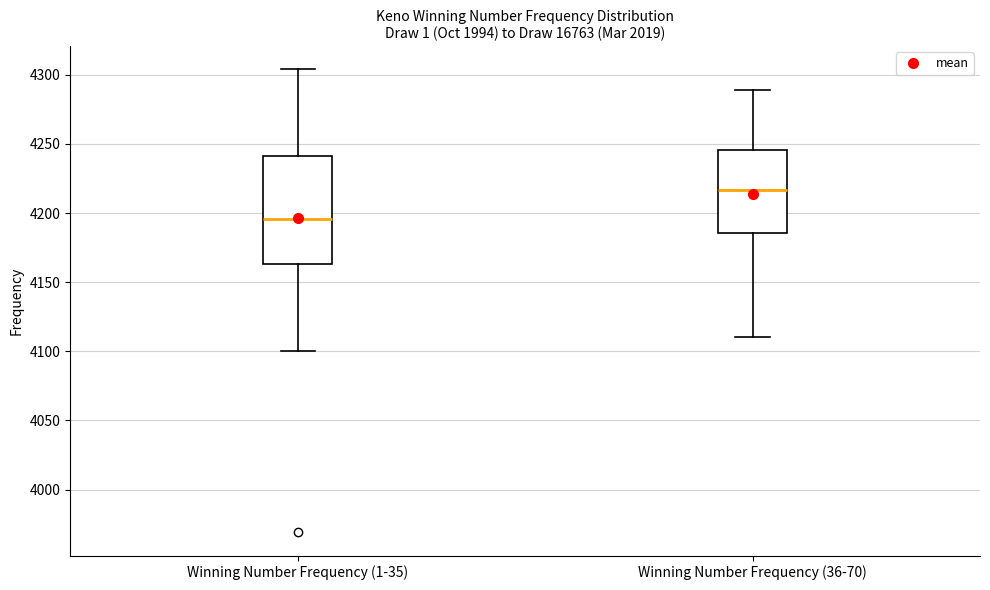

Reading left to right, transcribe this box plot: for each box, give where its median line is, the range the box spans, and where its two whiskers end, as read against the y-axis. The values are not printed on the chart, so give them approximately, as read against the axis.

Winning Number Frequency (1-35): median 4195, box 4165 to 4240, whiskers 4100 to 4305
Winning Number Frequency (36-70): median 4215, box 4185 to 4245, whiskers 4110 to 4290